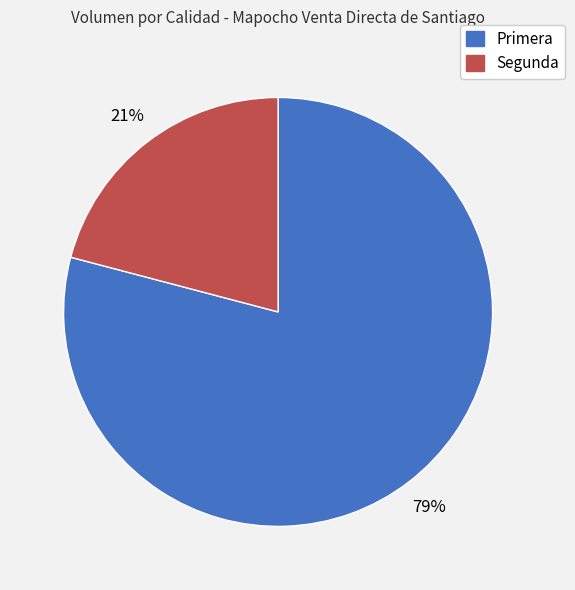

To the nearest percent, what percentage of the pie is Segunda?

21%